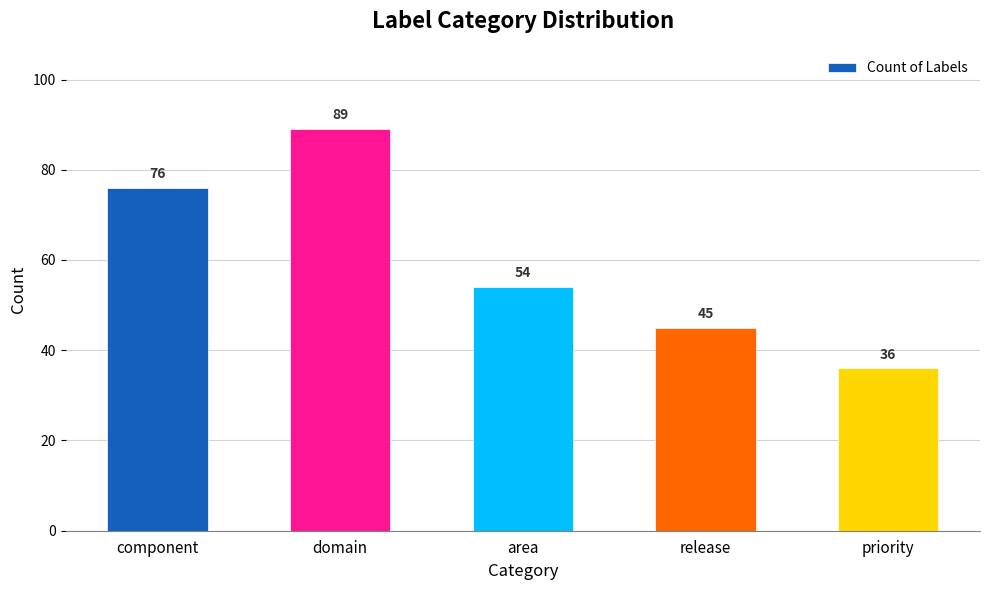

Where does the data first go above 54?

component